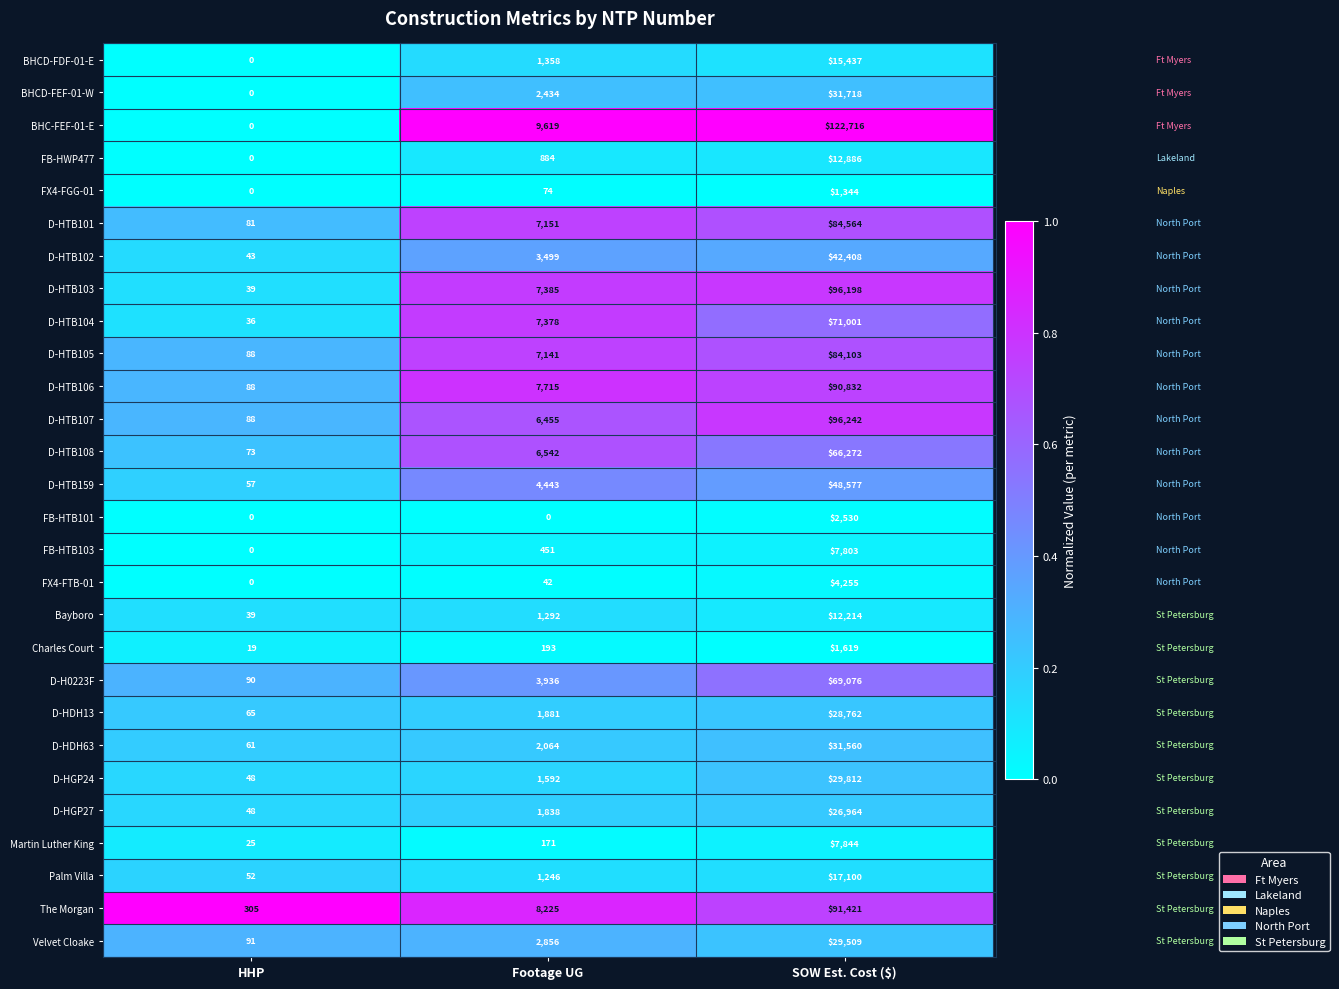

What is the highest value of the FB-HWP477 series?

12886